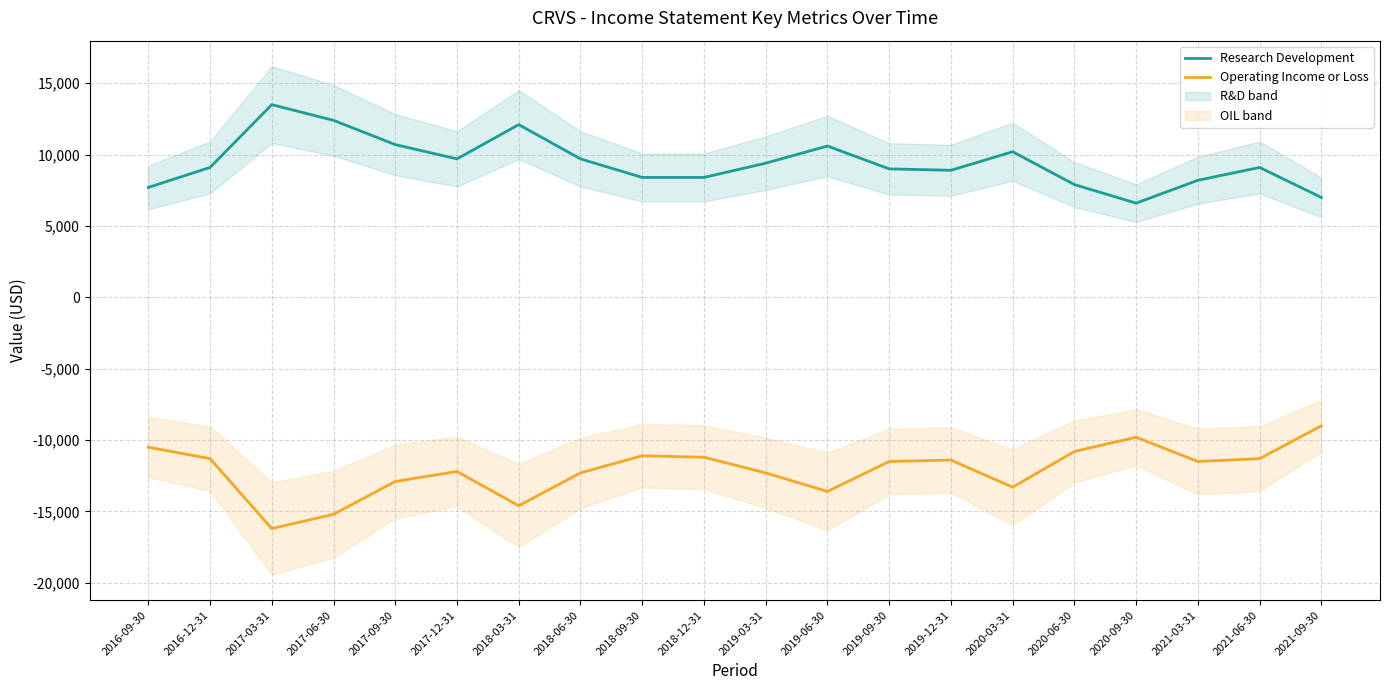

What is the difference between the second highest and second lowest values in the Research Development series?

5400